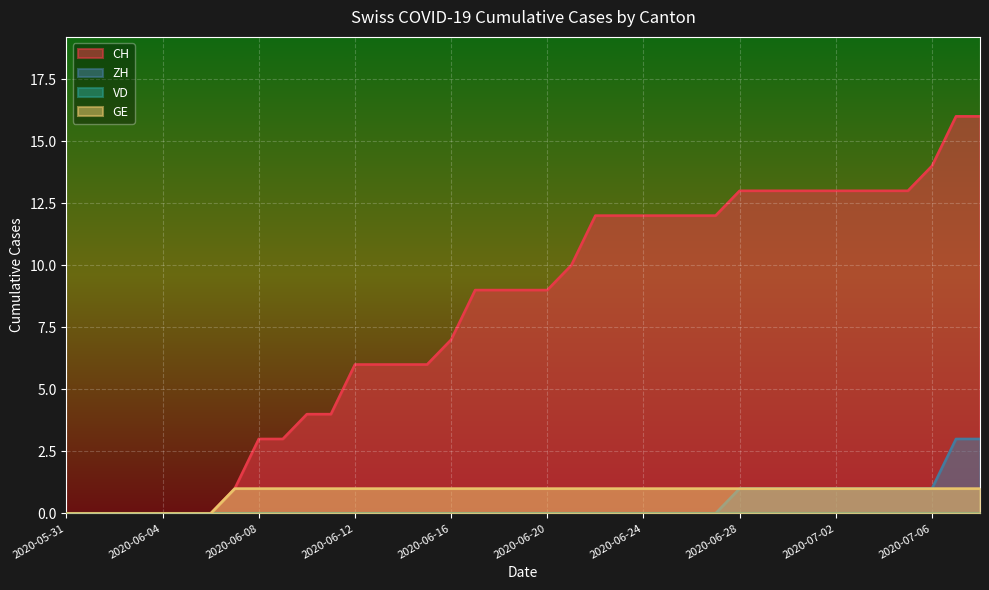

True or false: CH and ZH cross at least once.

False